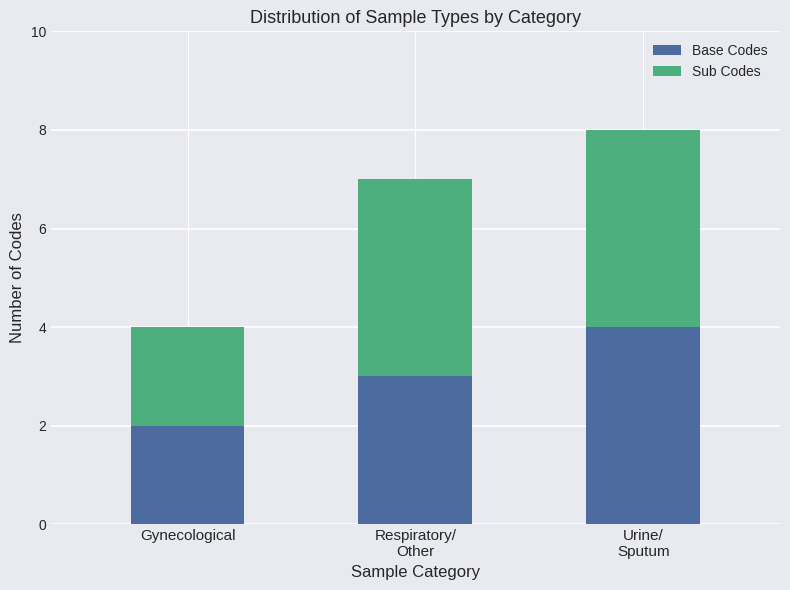

The Base Codes series shows 1 at Gynecological. True or false?

False